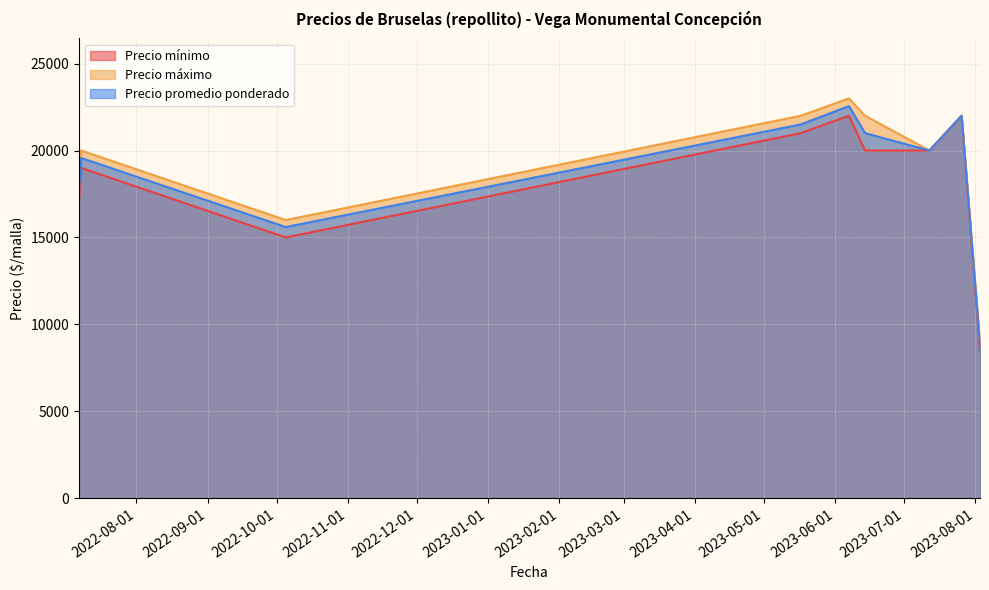

What is the maximum value for Precio máximo?

23000